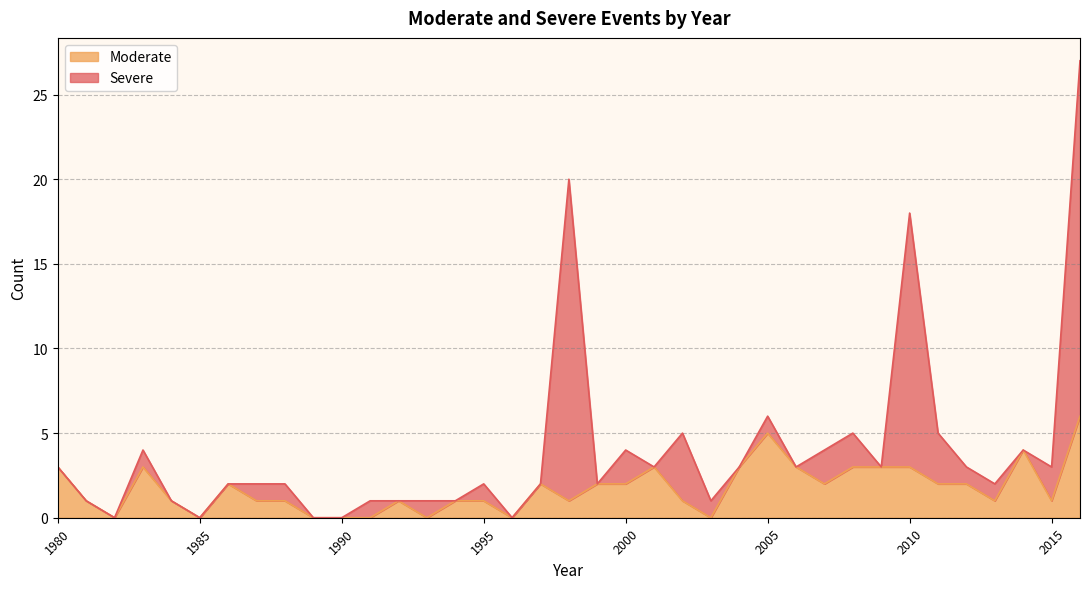

Reading right to left, what are all the values shown in this chart?

2016=6	2015=1	2014=4	2013=1	2012=2	2011=2	2010=3	2009=3	2008=3	2007=2	2006=3	2005=5	2004=3	2003=0	2002=1	2001=3	2000=2	1999=2	1998=1	1997=2	1996=0	1995=1	1994=1	1993=0	1992=1	1991=0	1990=0	1989=0	1988=1	1987=1	1986=2	1985=0	1984=1	1983=3	1982=0	1981=1	1980=3